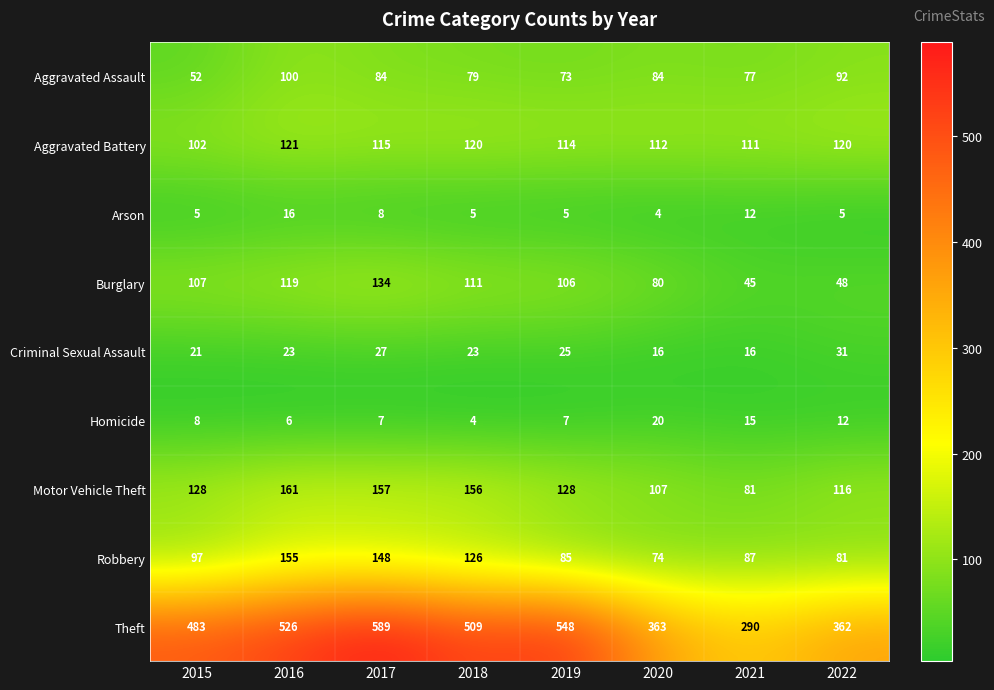

What is the maximum value for Criminal Sexual Assault?

31